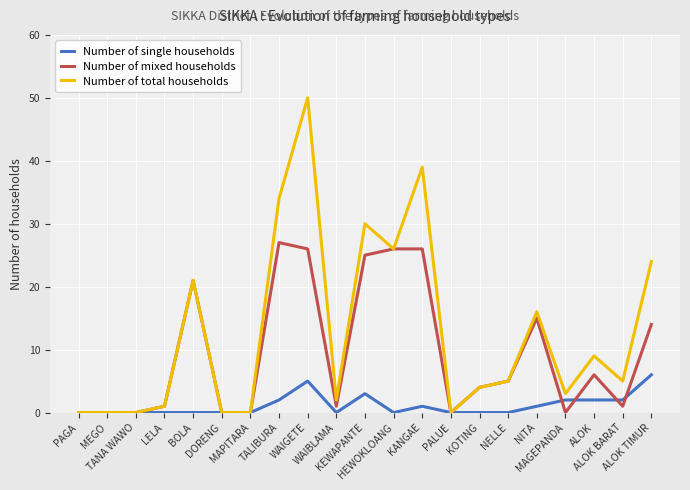

Rank the series by their maximum value, from highest to lowest.

Number of total households, Number of mixed households, Number of single households